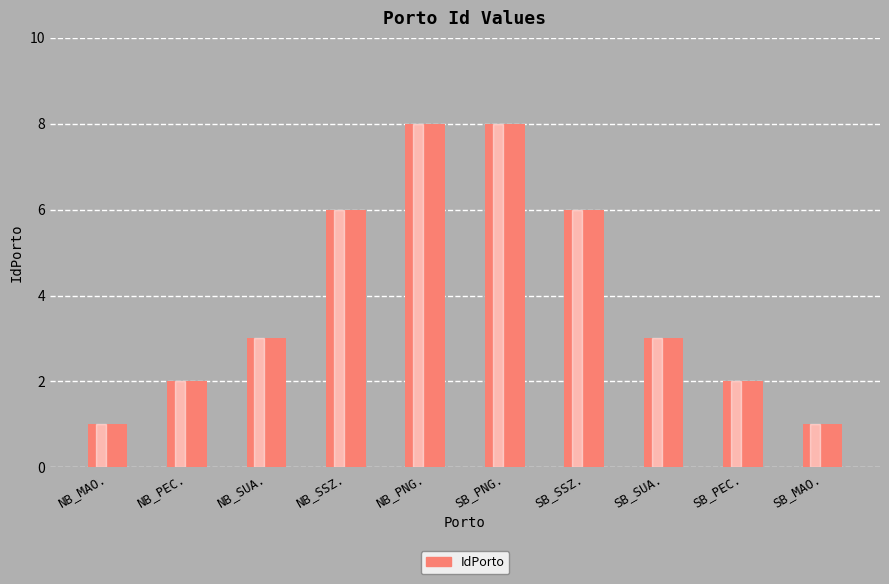

What is the label of the 6th bar from the right?

NB_PNG.